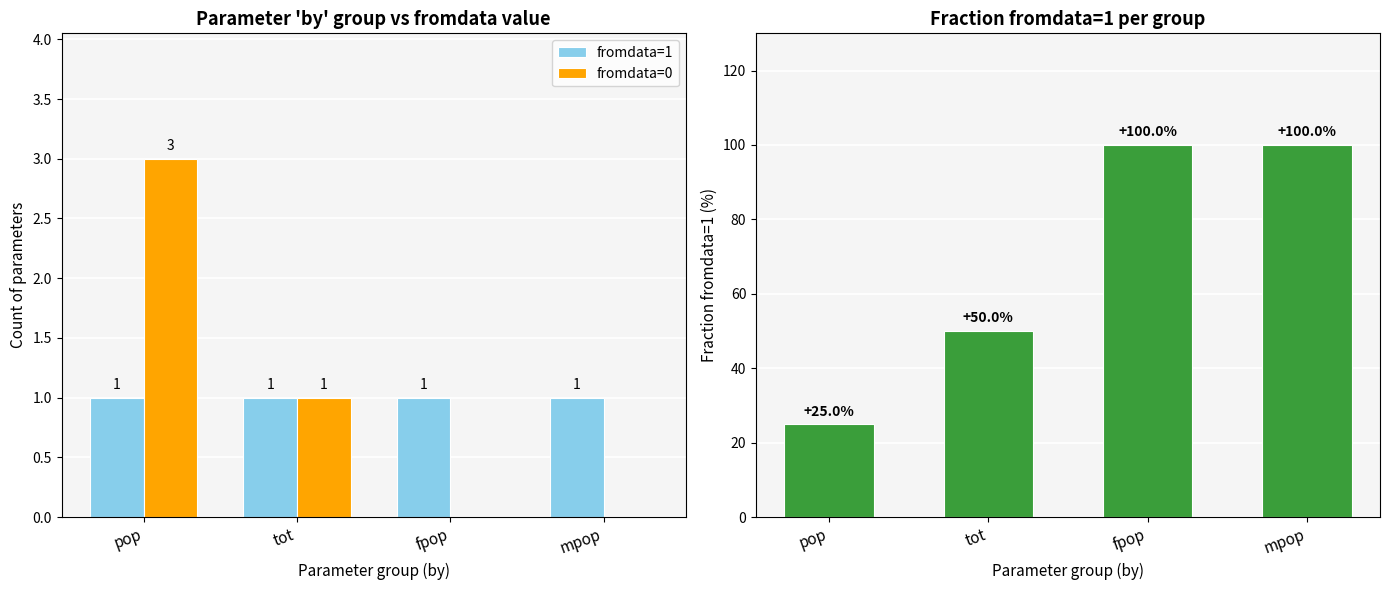

What are all the series names shown in the legend?

fromdata=1, fromdata=0, fromdata=1 (%)